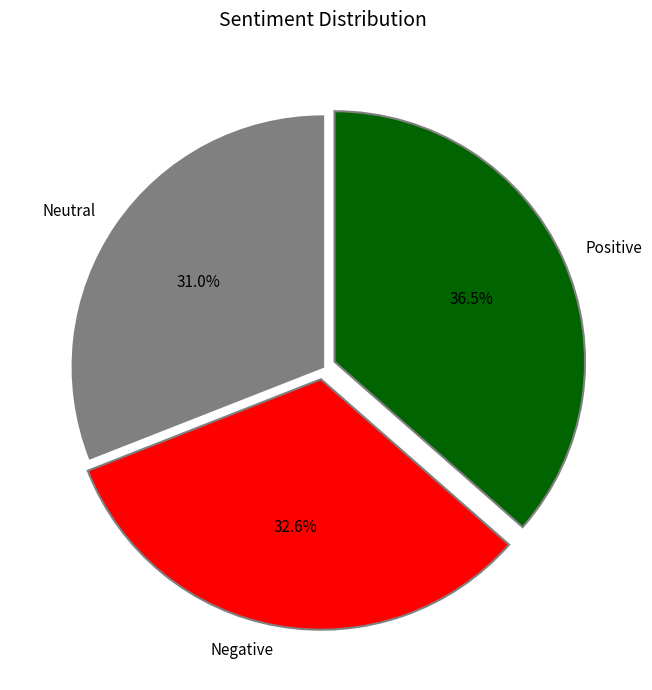

Is there a majority slice in this chart?

No